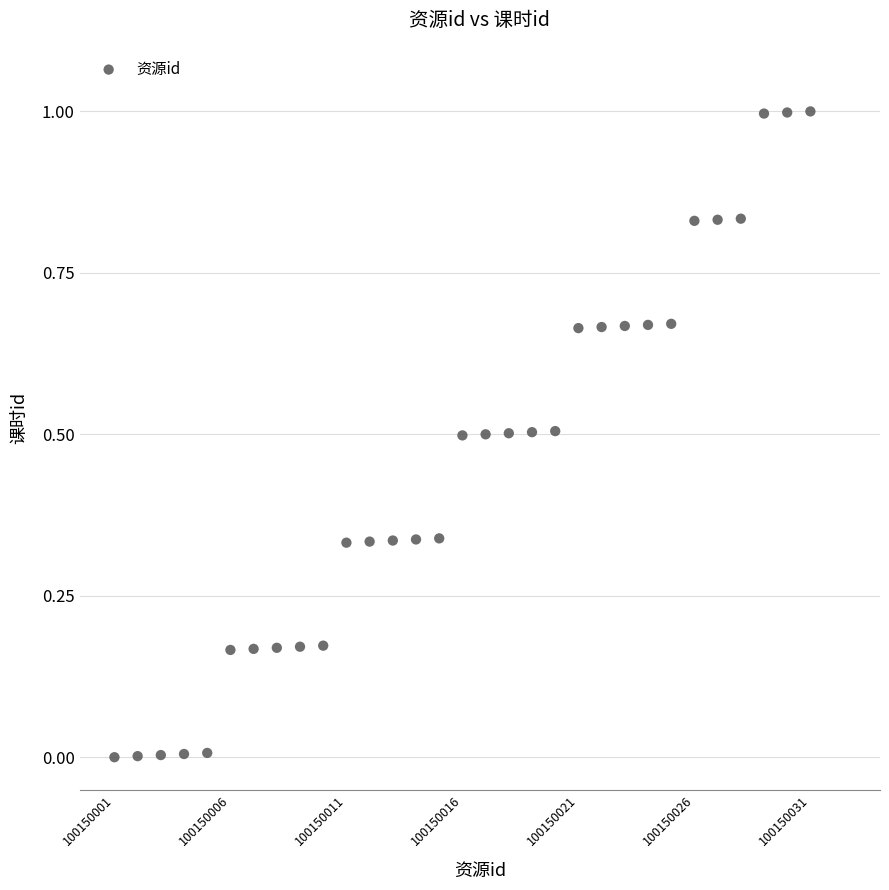

What is the range of X values (max minus min)?

1.0